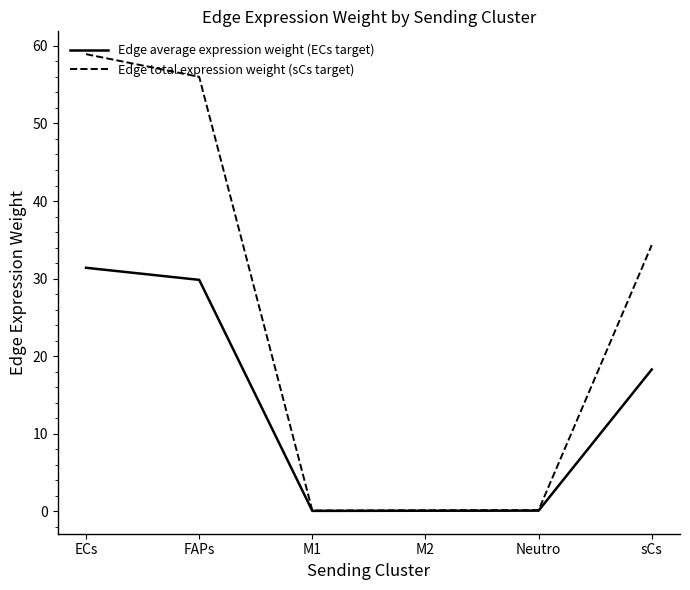

The value of Edge average expression weight (ECs target) at FAPs is 29.8. True or false?

True